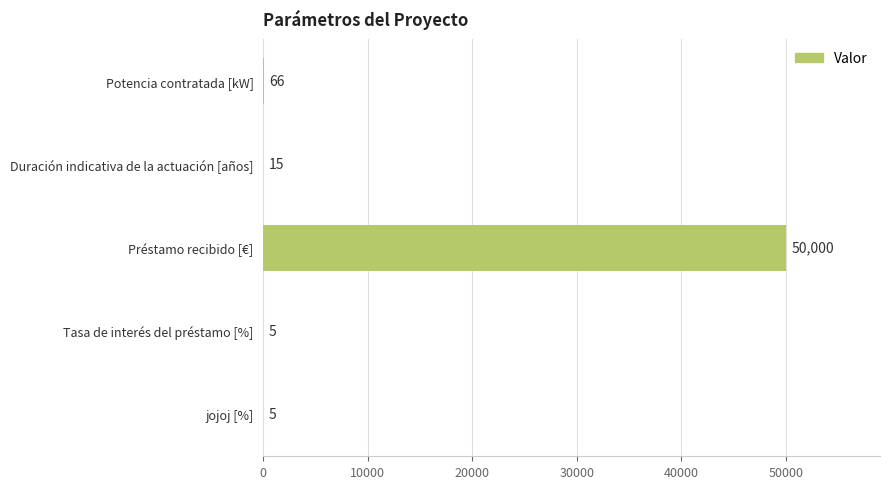

What is the sum of the values at Tasa de interés del préstamo [%] and Potencia contratada [kW]?

71